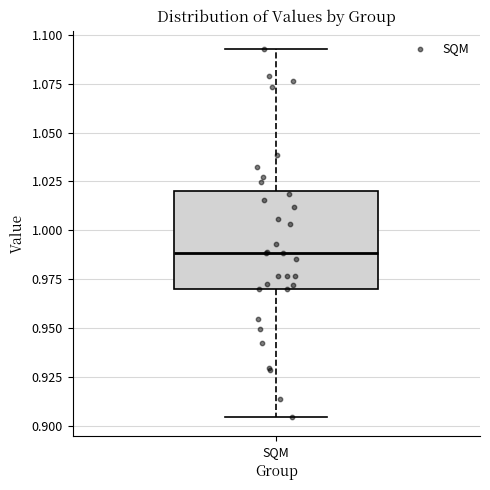

Where does the upper whisker of the box for SQM end on the y-axis? The values are not printed on the chart, so give them approximately, as read against the axis.

1.095